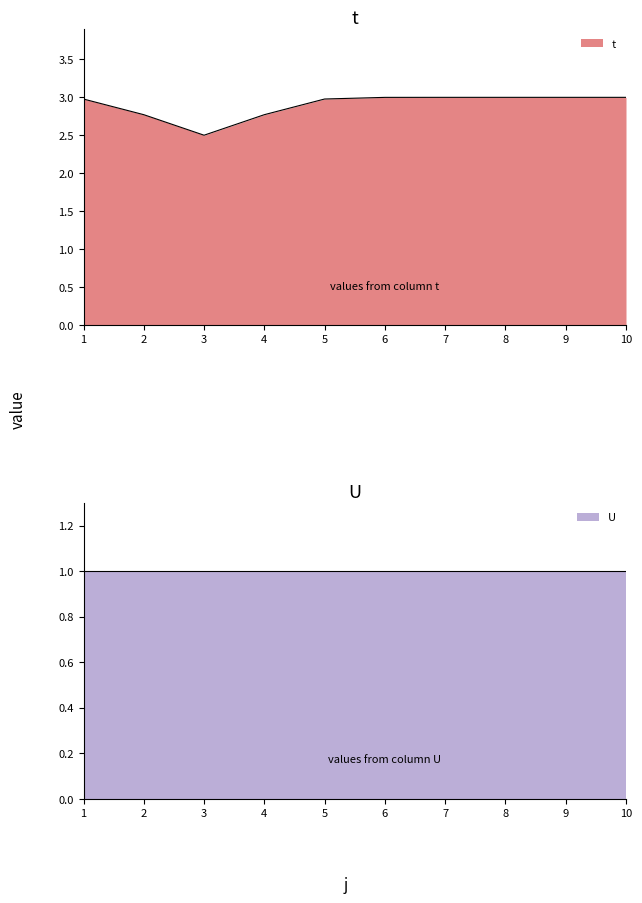

True or false: t and U intersect in this chart.

False